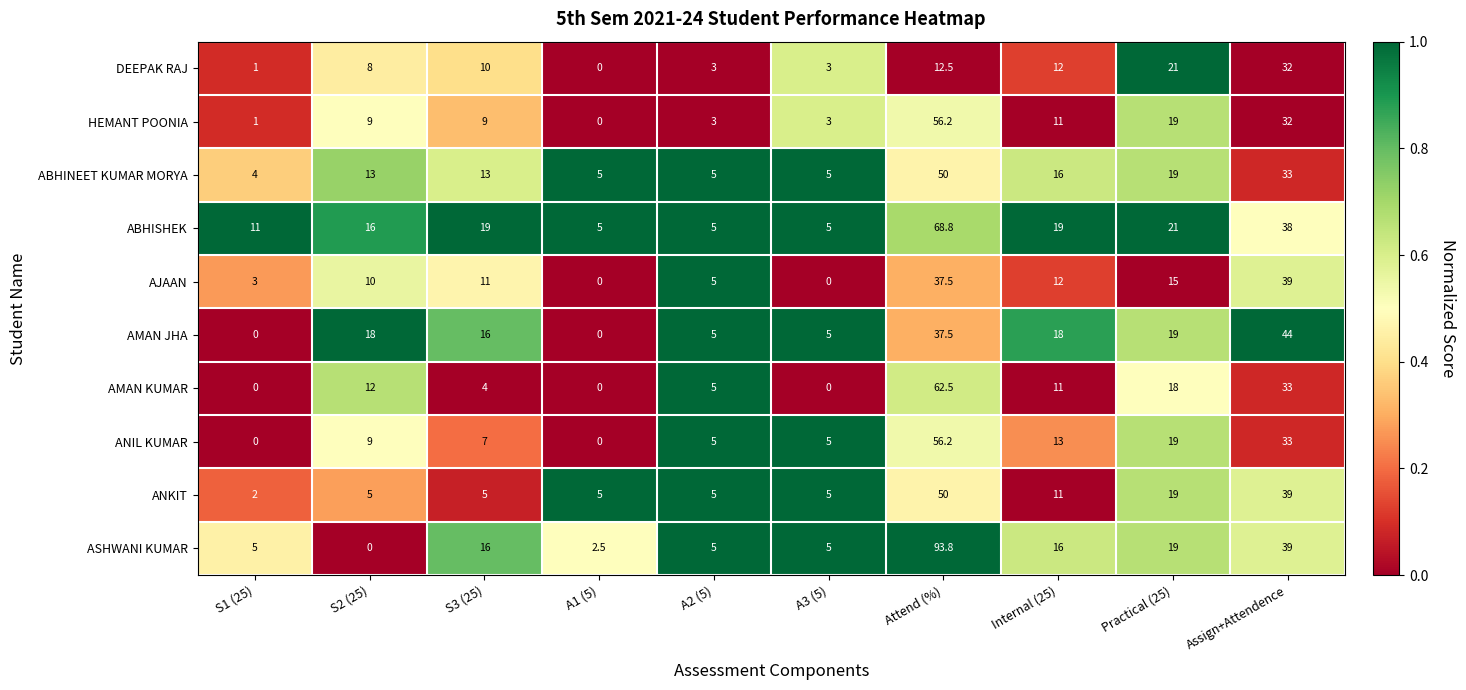

Is it true that ANIL KUMAR equals 56.2 at Attend (%)?

True